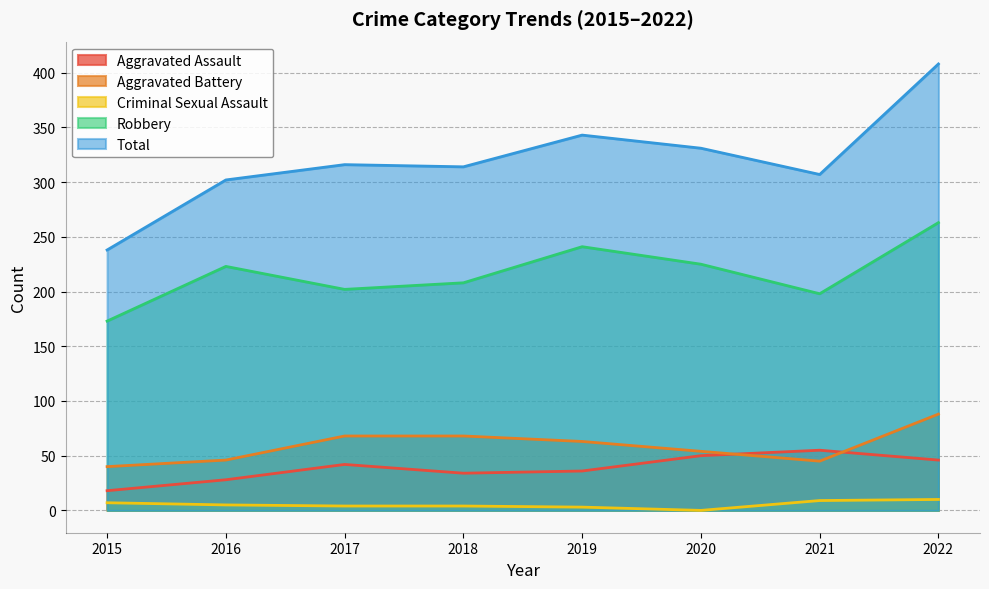

The value of Total at 2019 is 575. True or false?

False